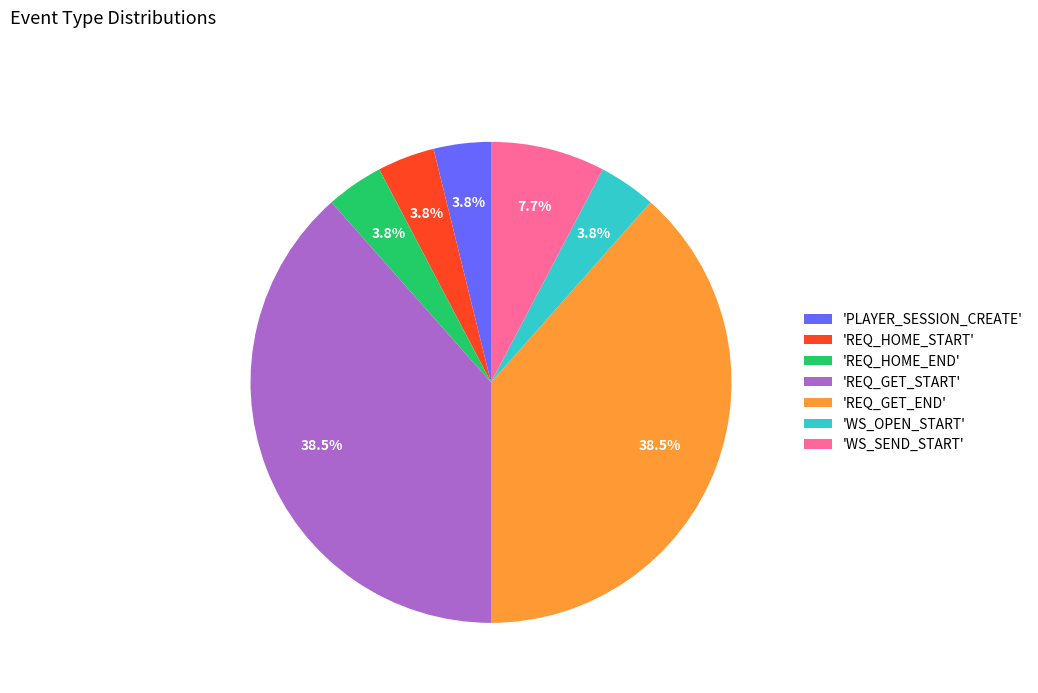

To the nearest percent, what is the average slice percentage?

14%